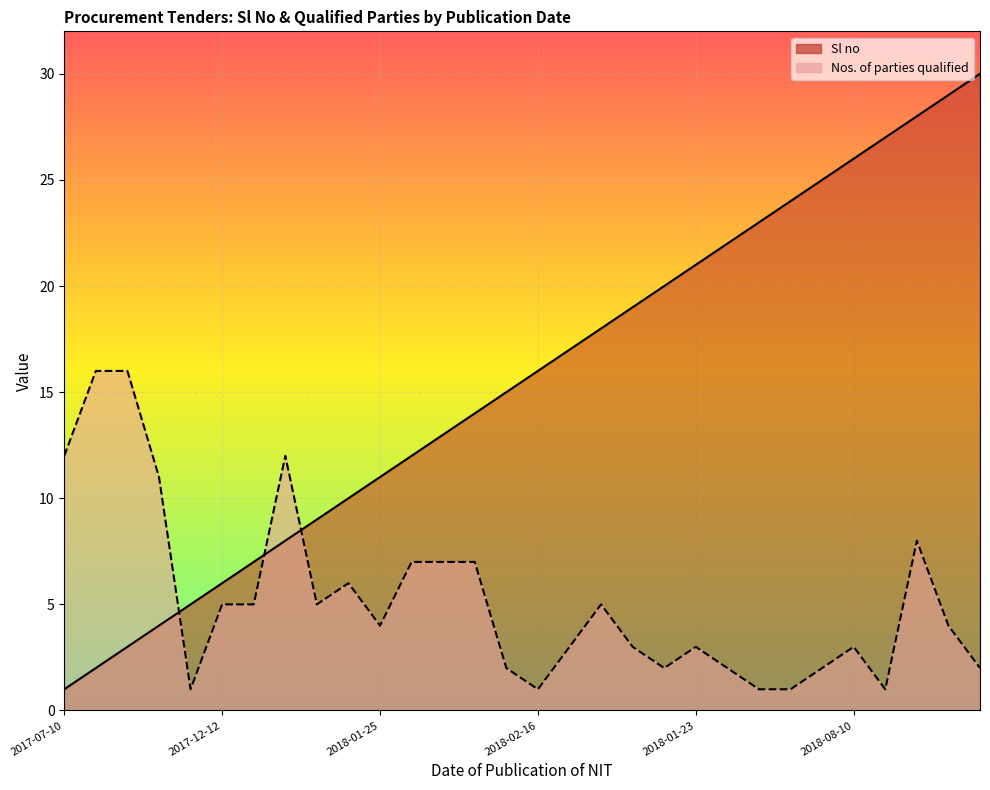

Between 2017-07-10 and 2018-01-15, which is larger?

2018-01-15